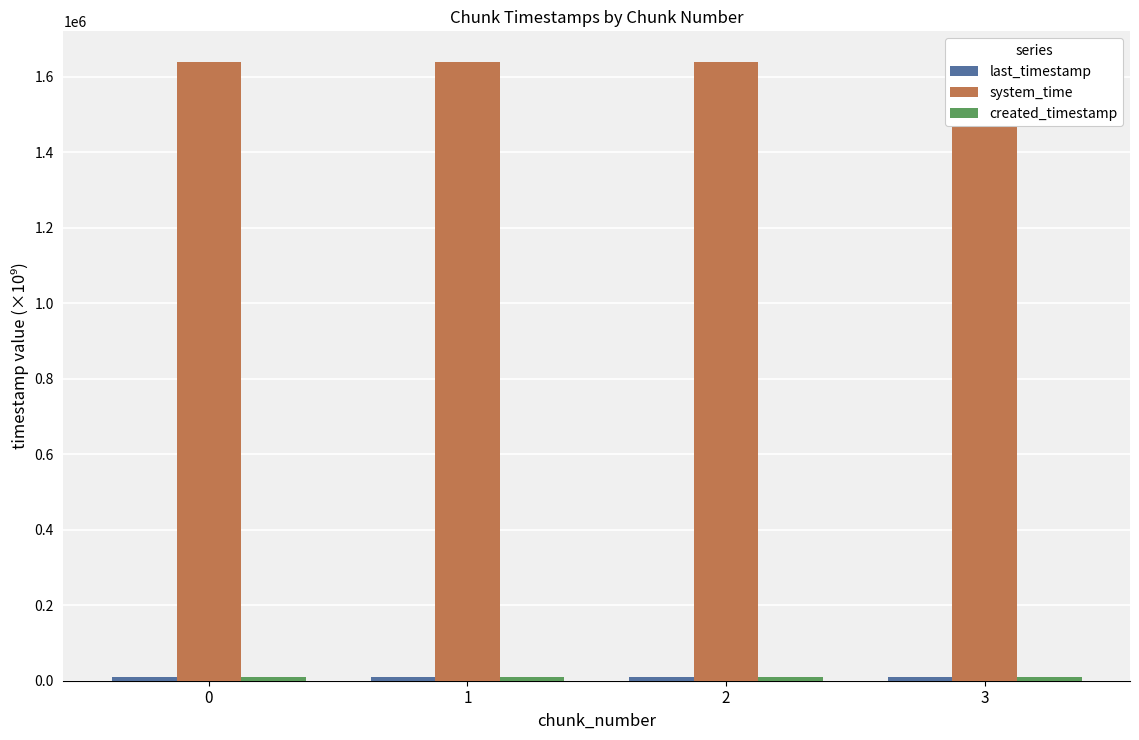

Reading right to left, transcribe all the data shown in this chart.

last_timestamp: 9464.7	9464.4	9463.6	9462.8
system_time: 1638795.8	1638795.8	1638795.8	1638795.8
created_timestamp: 9464.4	9463.6	9462.9	9462.3